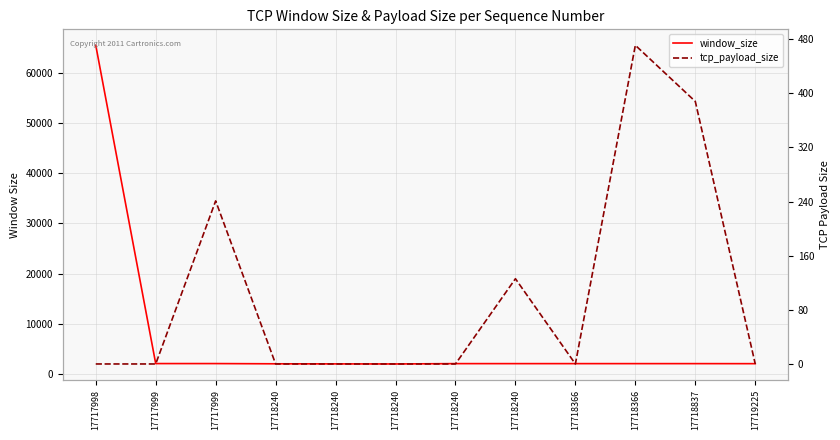

True or false: tcp_payload_size and window_size intersect in this chart.

False